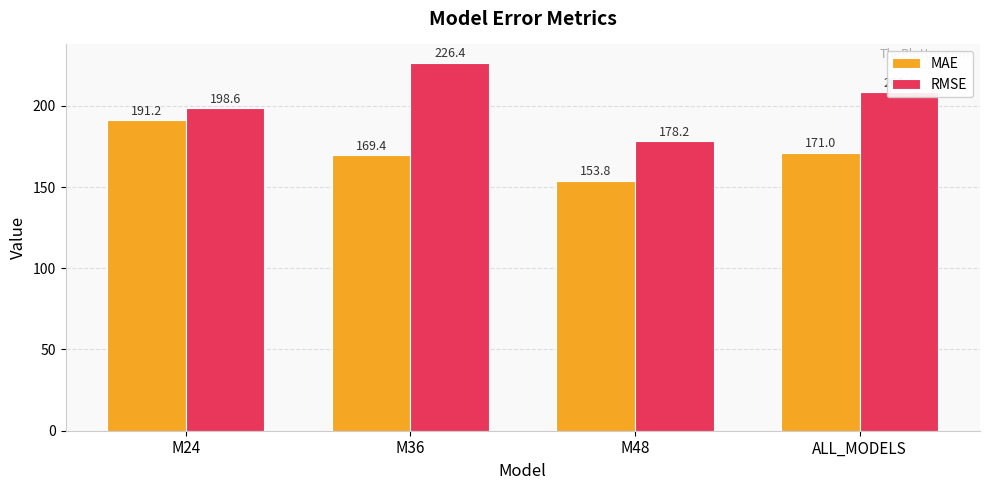

At how many categories does at least one series exceed 211?

1